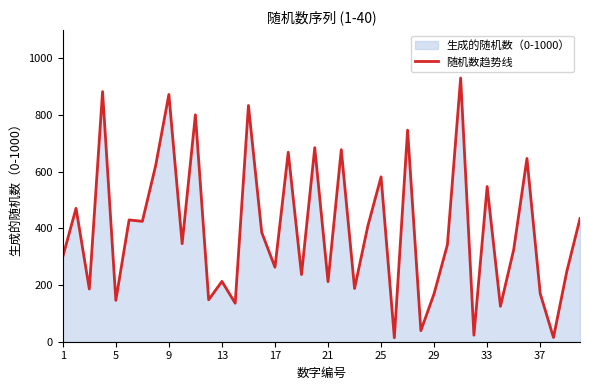

Is it true that the value at 33 is 548?

True